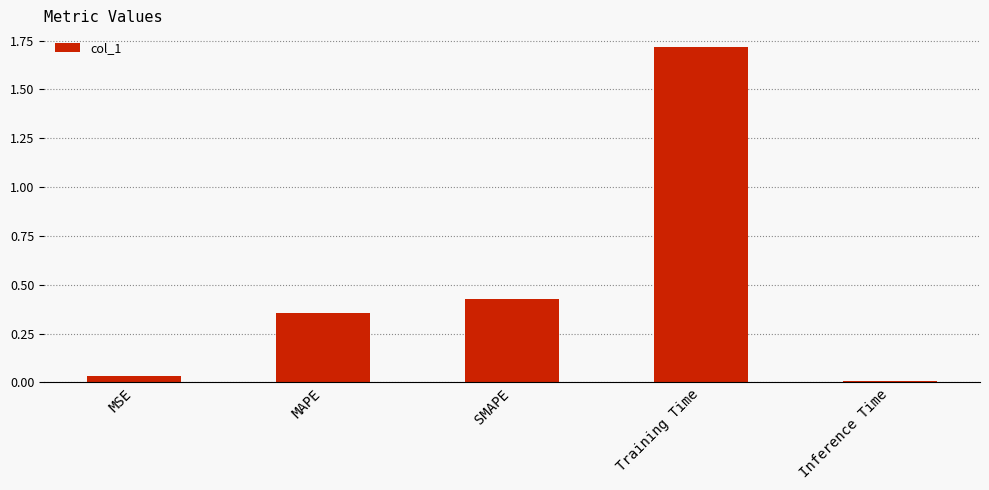

True or false: the data shows 1.7 at Training Time.

True